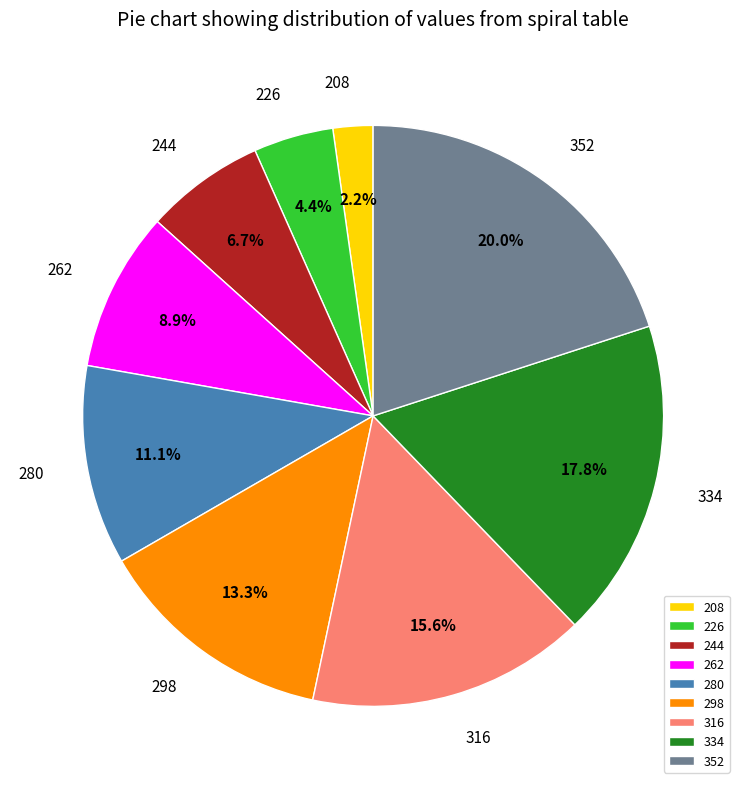

Is the sum of 226 and 298 greater than half?

No